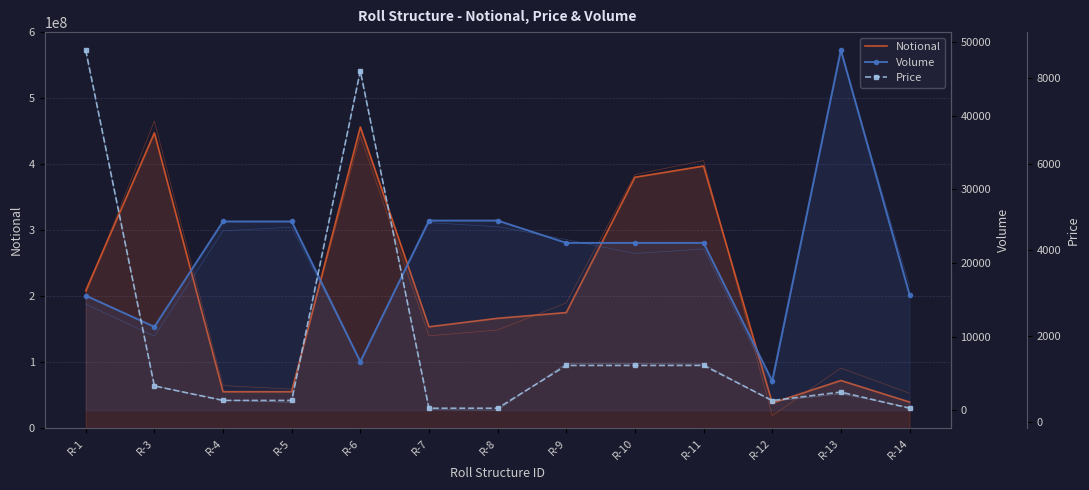

Where is Notional nearest to the value 247167586?

R-1